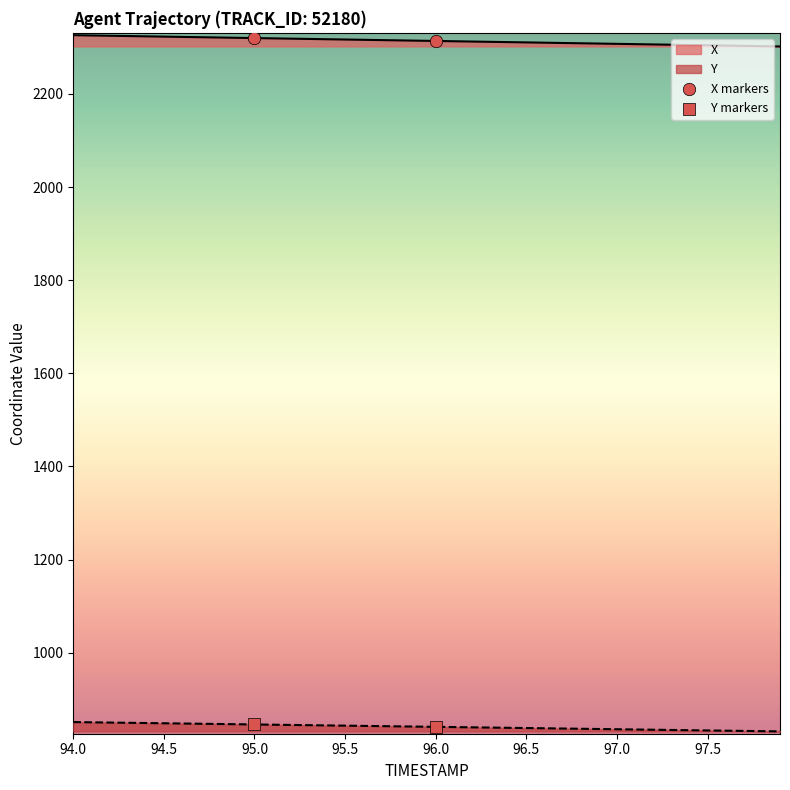

What are all the series names shown in the legend?

X, Y